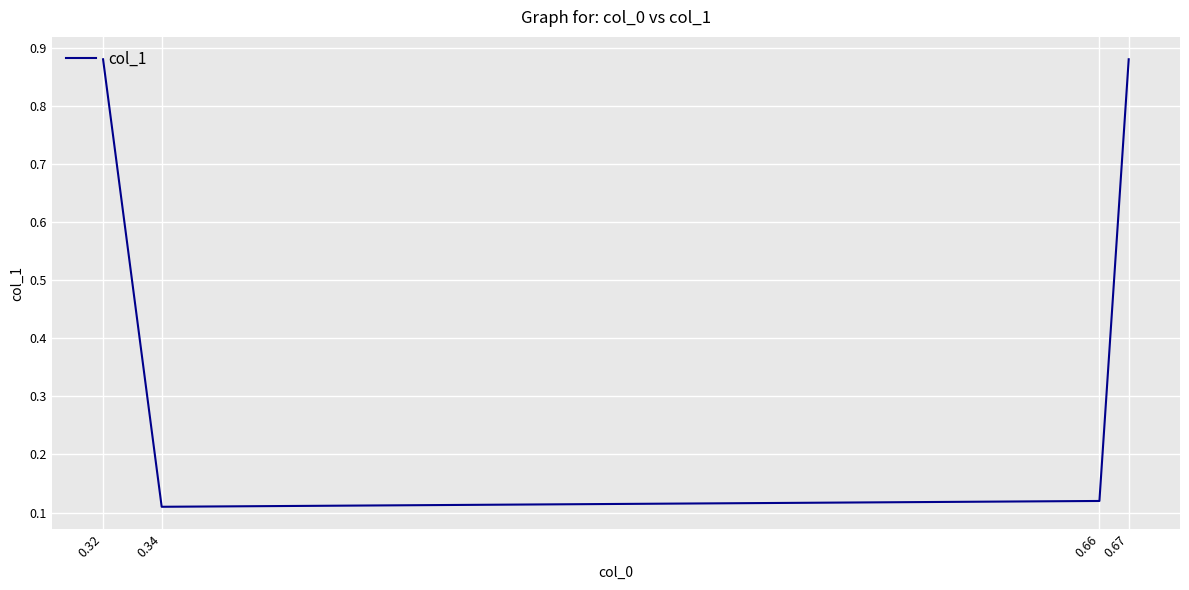

How many interior local valleys (lower than both neighbors) does the data have?

1